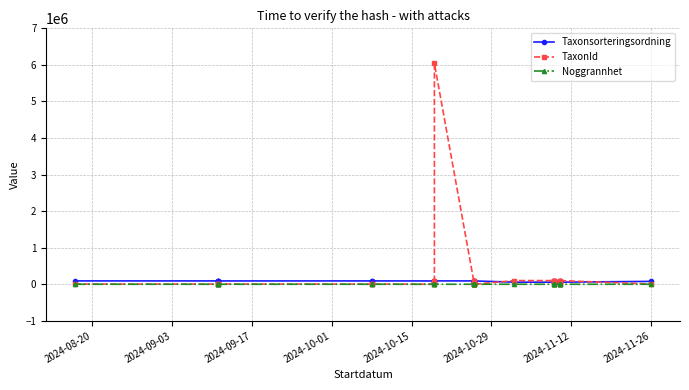

Reading left to right, what are all the values shown in this chart?

Taxonsorteringsordning: 91830	91272	90576	90580	90598	91324	91324	90626	57348	91641	91362	90697	57364	57348	90675	90626	57351	57354	57370	57370	57370	91153	57371	91159	90684	57371	78616
TaxonId: 4361	3298	1108	1202	5432	3298	3298	112	100109	6040186	3298	5432	100049	100109	1108	112	100109	100109	100049	100049	100049	1209	100049	1209	5447	100049	6425
Noggrannhet: 10	10	10	10	10	10	10	10	10	10	1	1	1	1	1	100	10	10	10	10	10	10	10	10	10	10	2